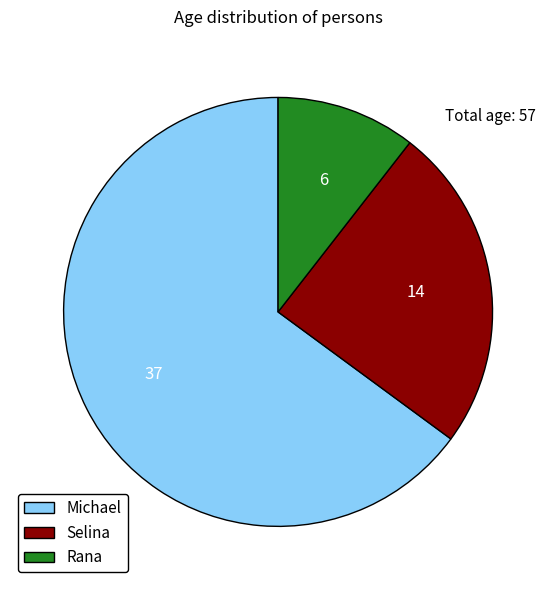

True or false: Rana accounts for 11% of the total.

True